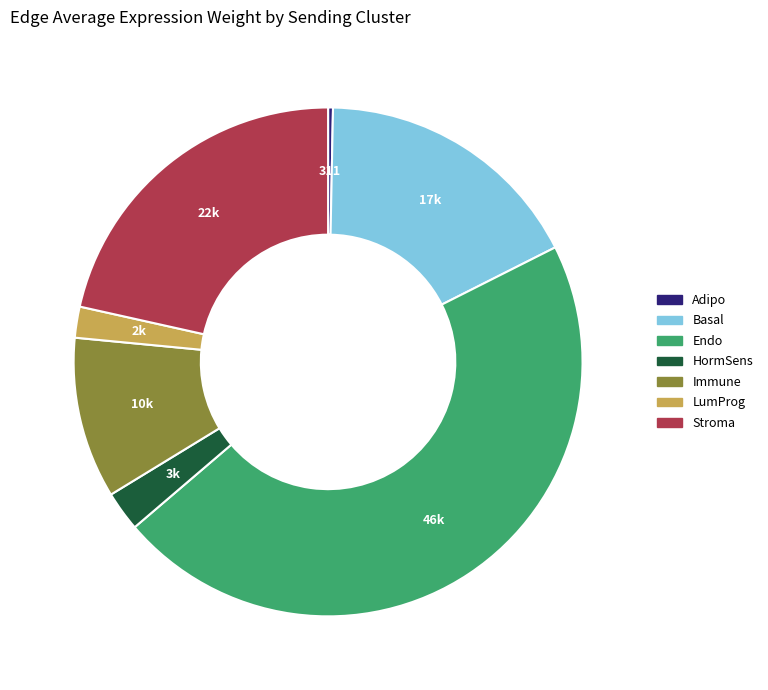

Is there any slice that represents more than half of the pie?

No